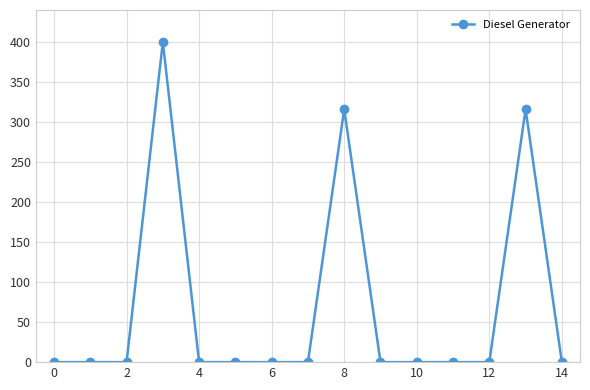

What is the maximum value shown in the chart?

400